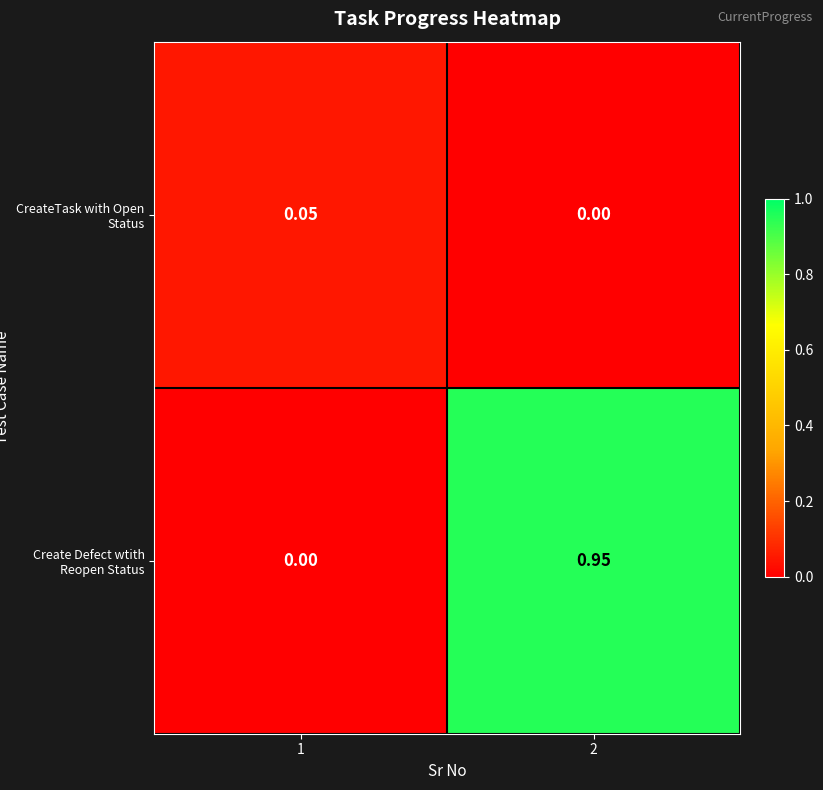

Which series has the largest total across all categories?

Create Defect wtith Reopen Status